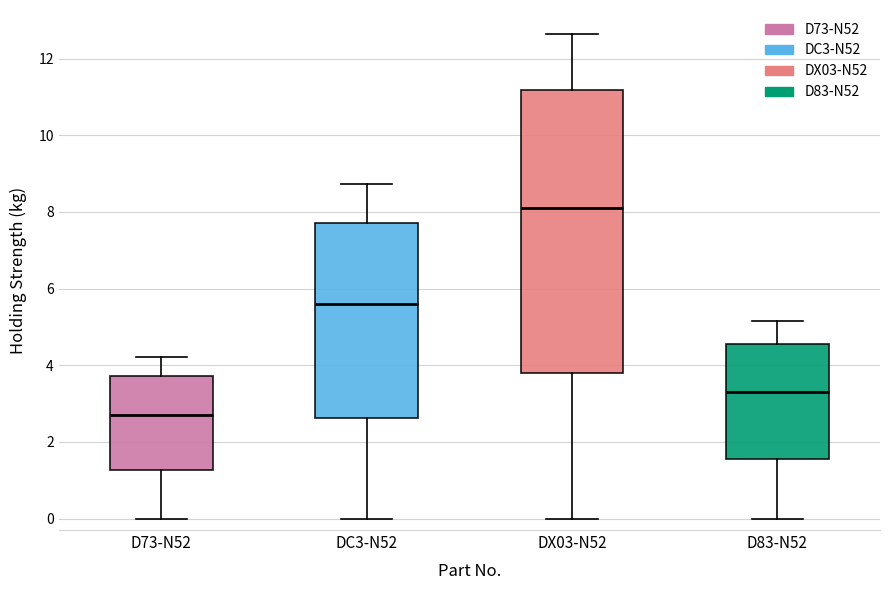

Which box has the highest median line?

DX03-N52